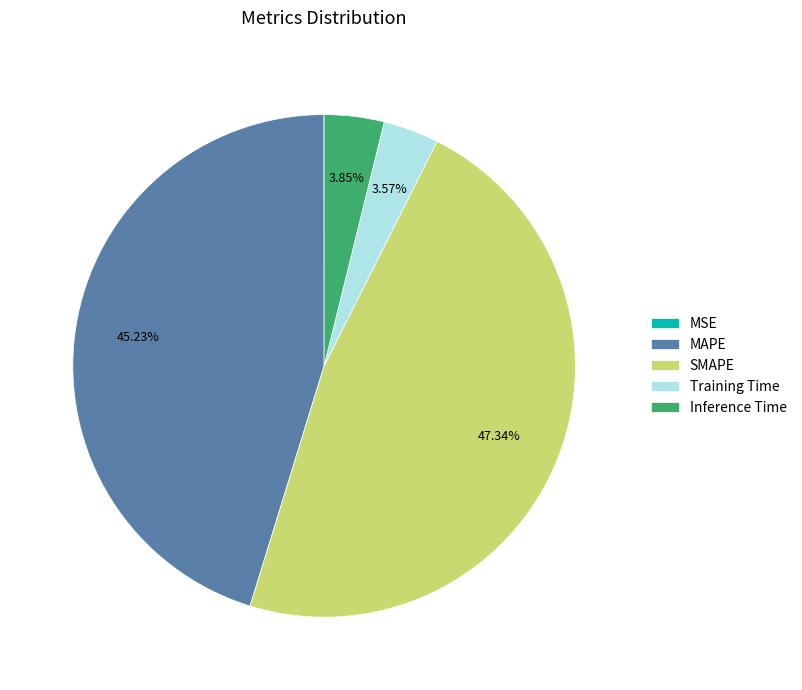

How much of the chart is everything except SMAPE?

52.7%